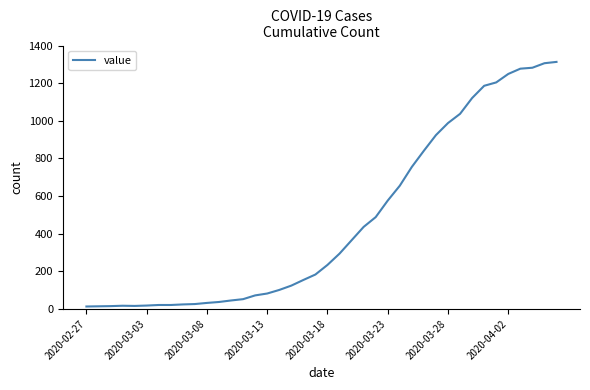

How many lines are shown in the chart?

1